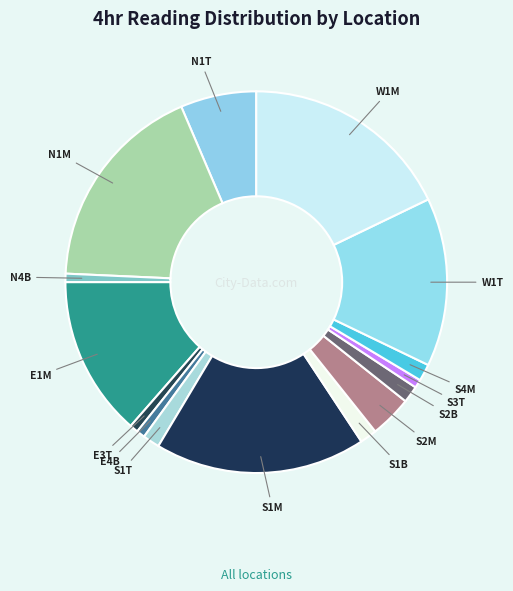

Which slice is the largest?

N1M